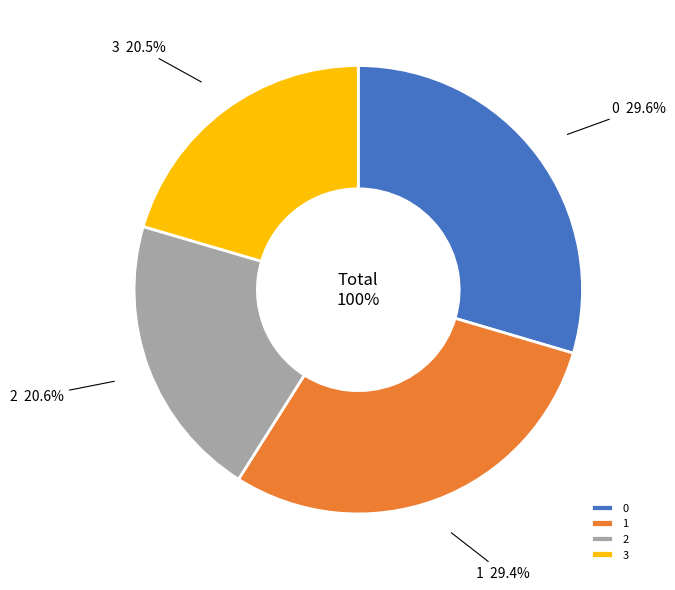

Does any single category account for the majority?

No